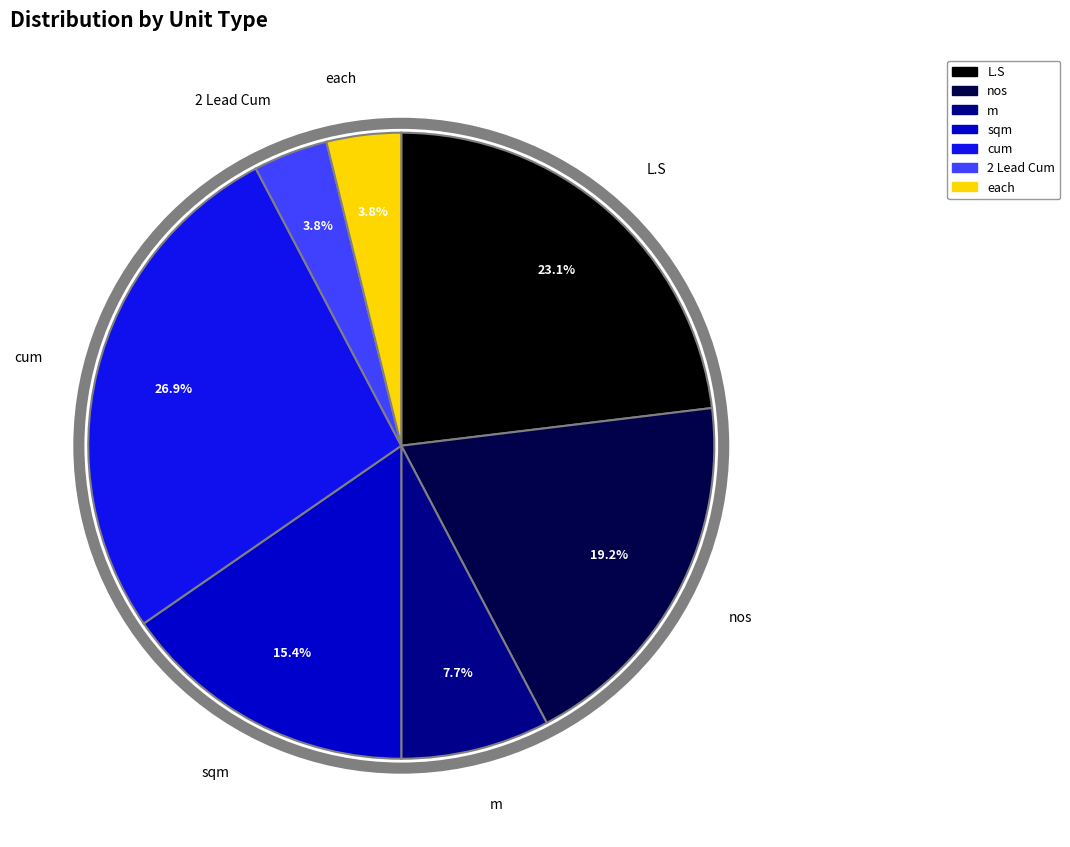

Which has a higher value, cum or 2 Lead Cum?

cum